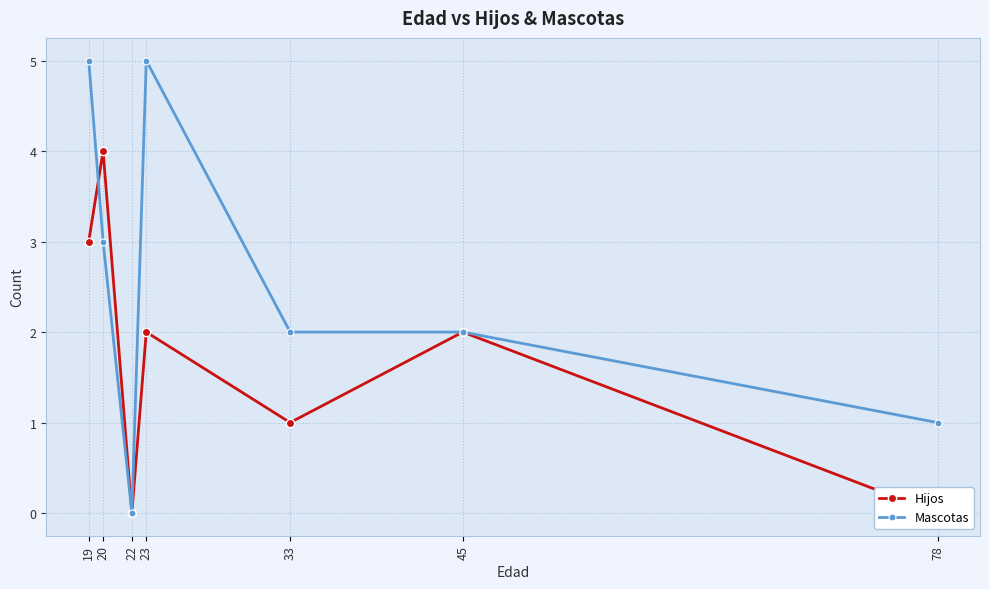

What is the difference between the maximum and minimum values in the Hijos series?

4